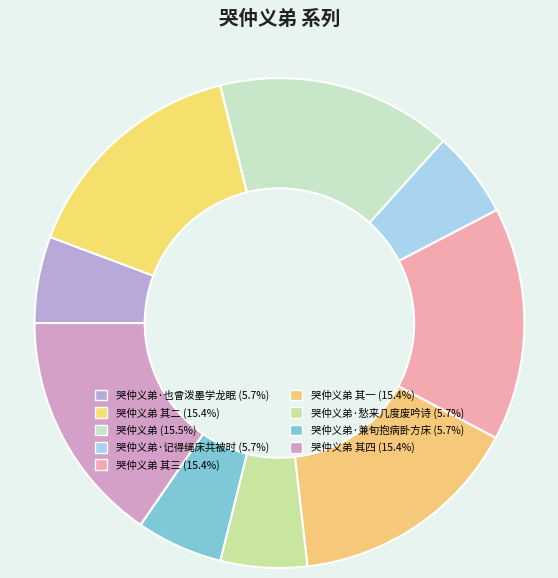

How many slices are in this pie chart?

9